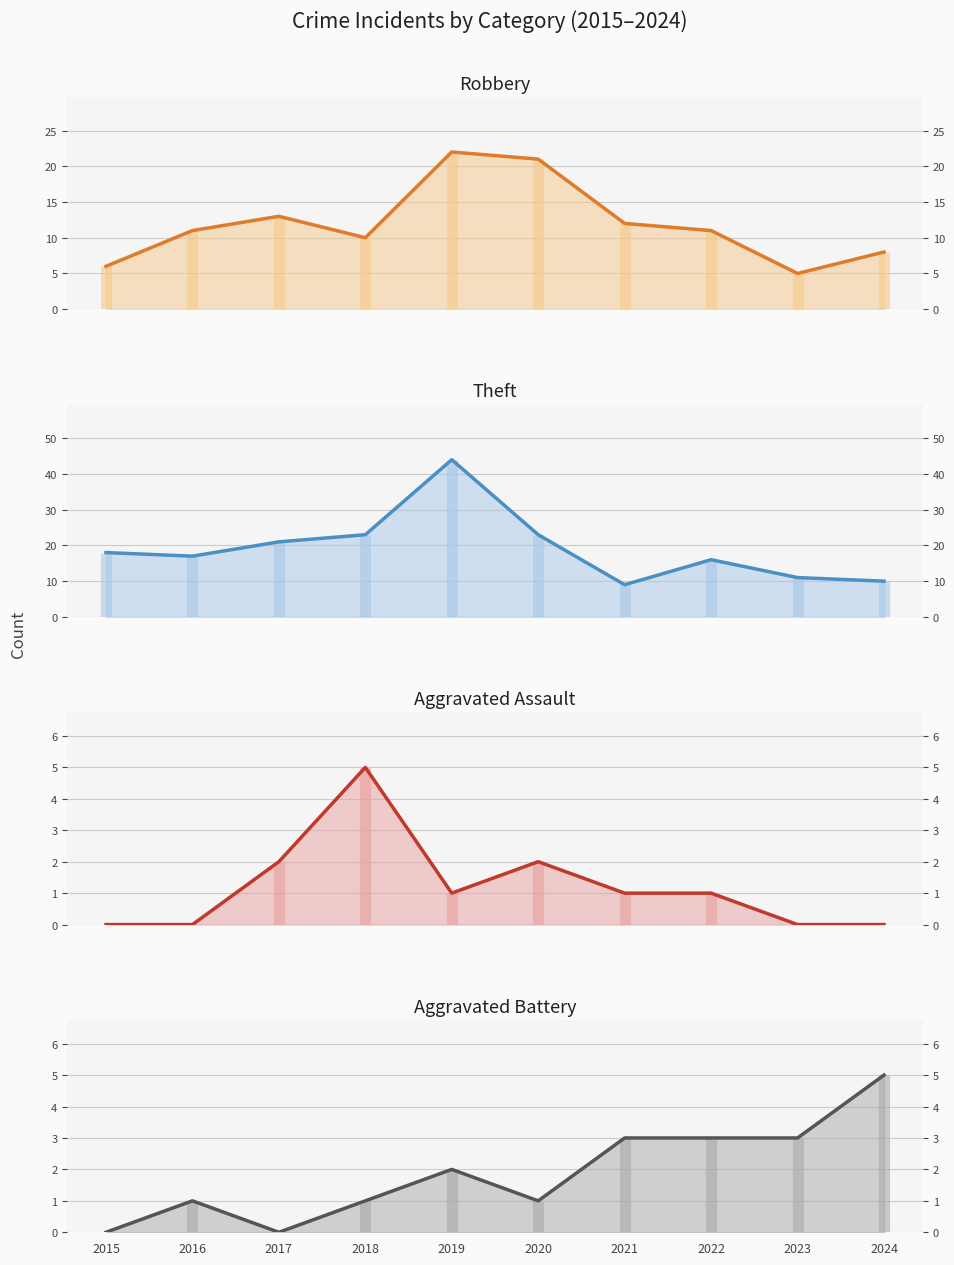

What value does the Aggravated Assault series have at 2018?

5